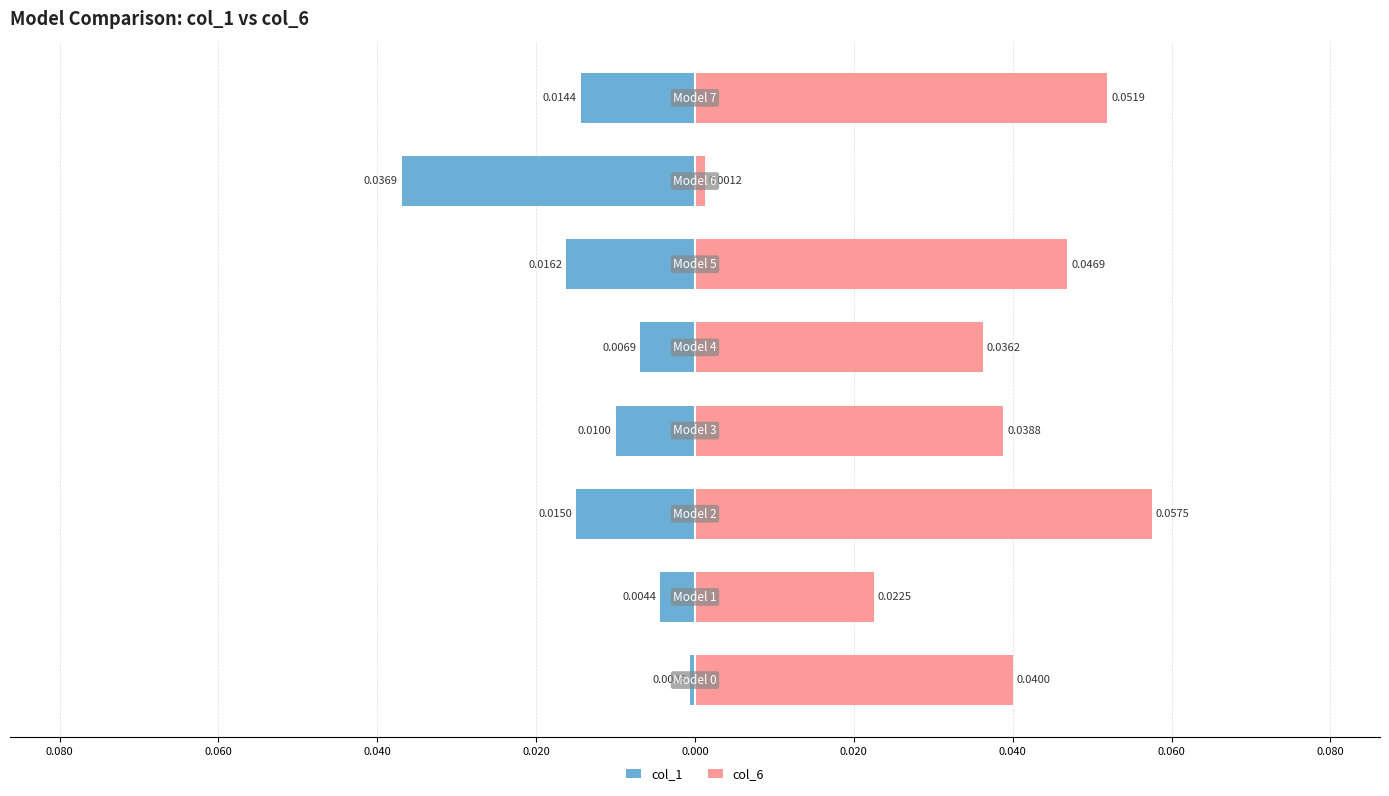

Which series has the largest range (max minus min)?

col_6